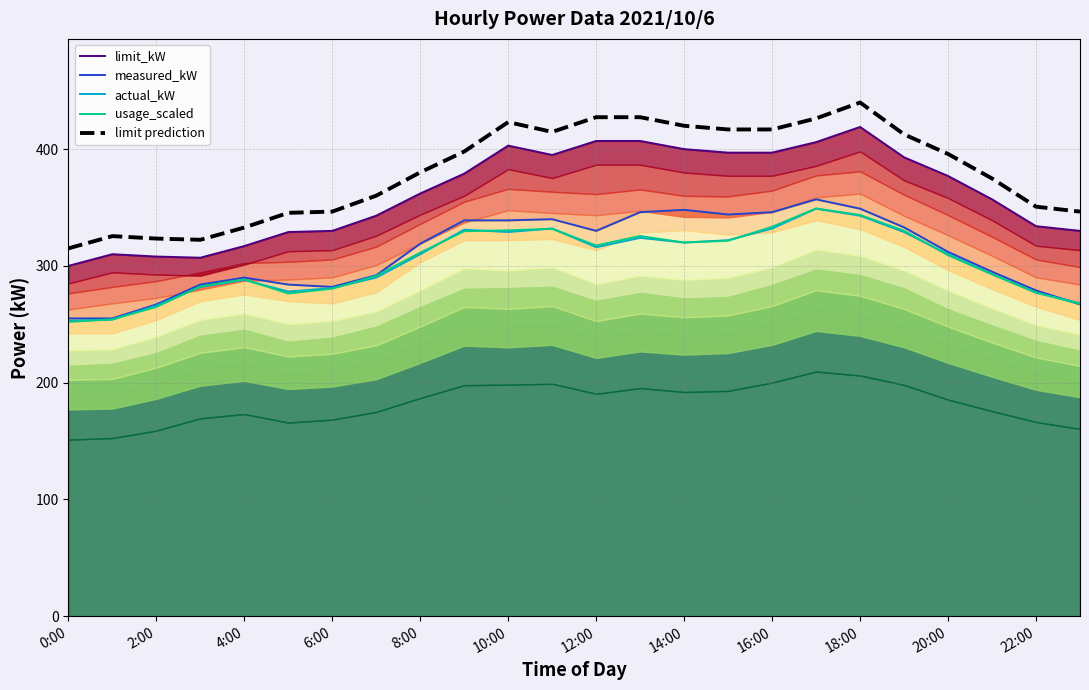

Is it true that limit prediction equals 350.7 at 22:00?

True